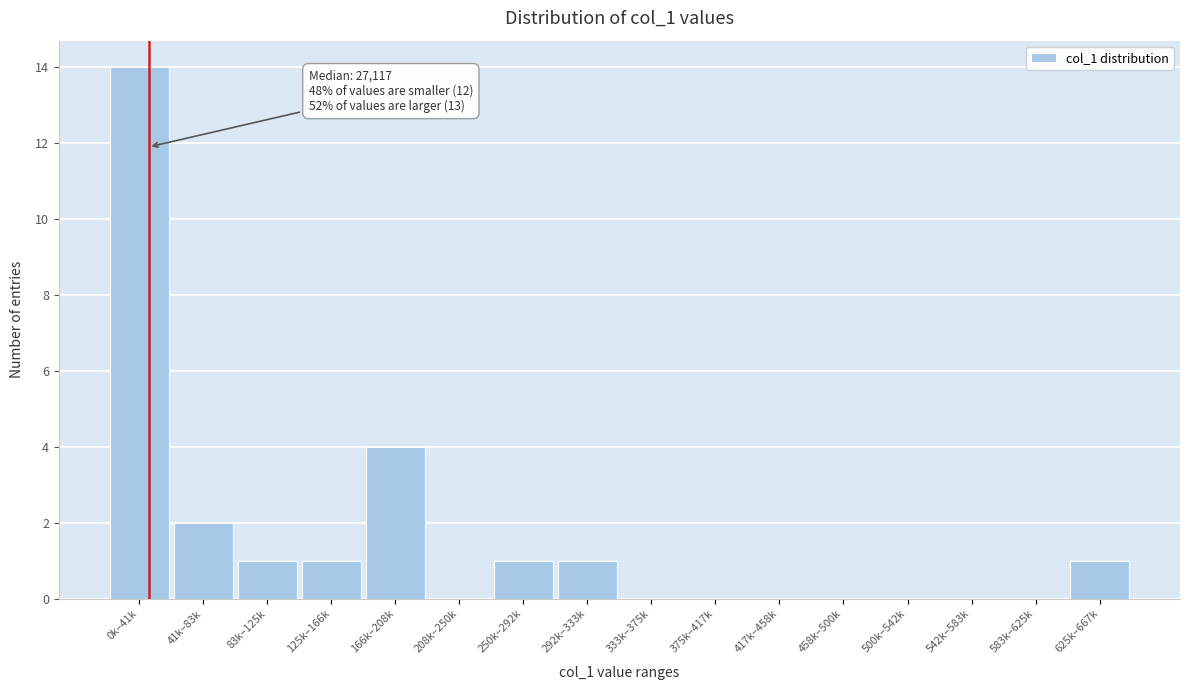

What is the sum of all values?

25